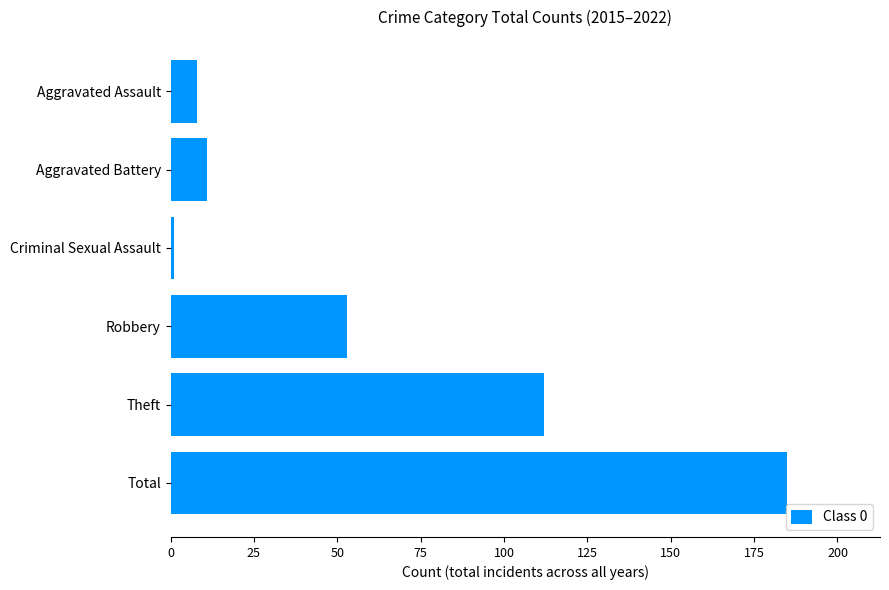

Which has a higher value, Theft or Aggravated Assault?

Theft